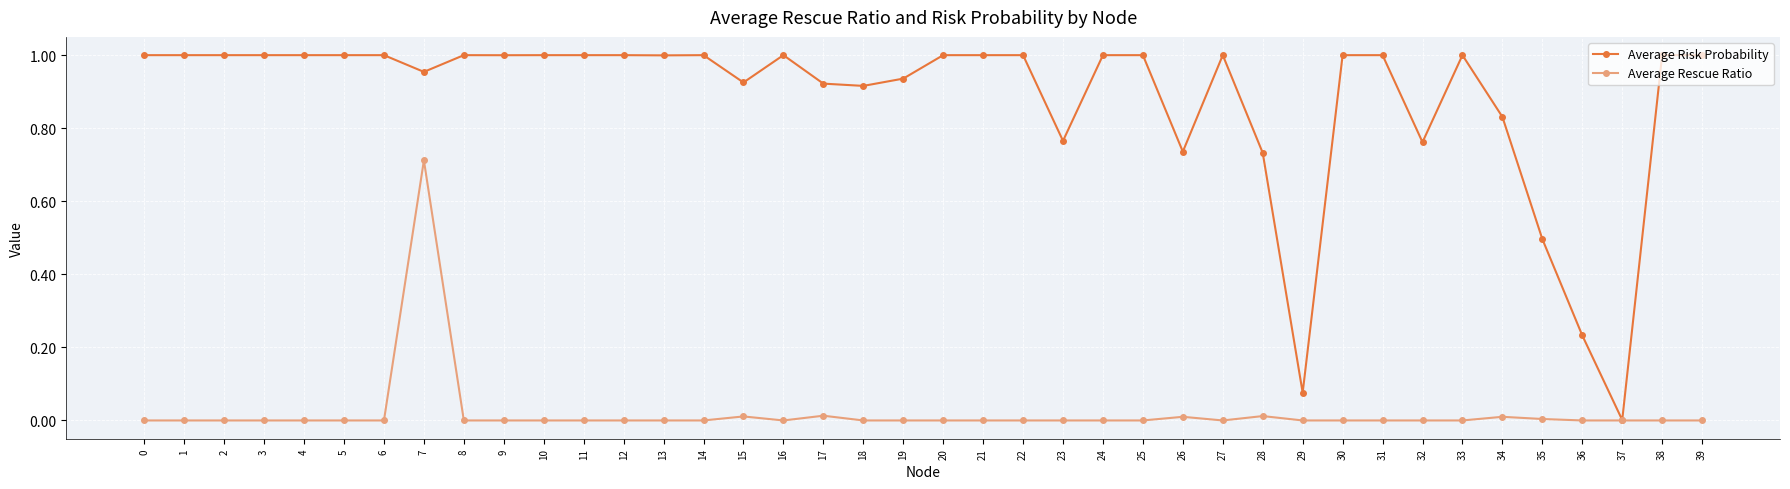

How many series are shown in this chart?

2